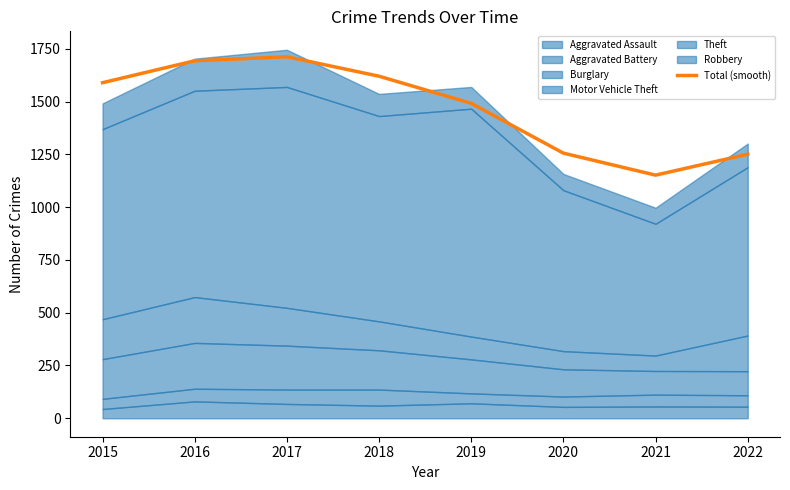

How many values are below 1589?

4